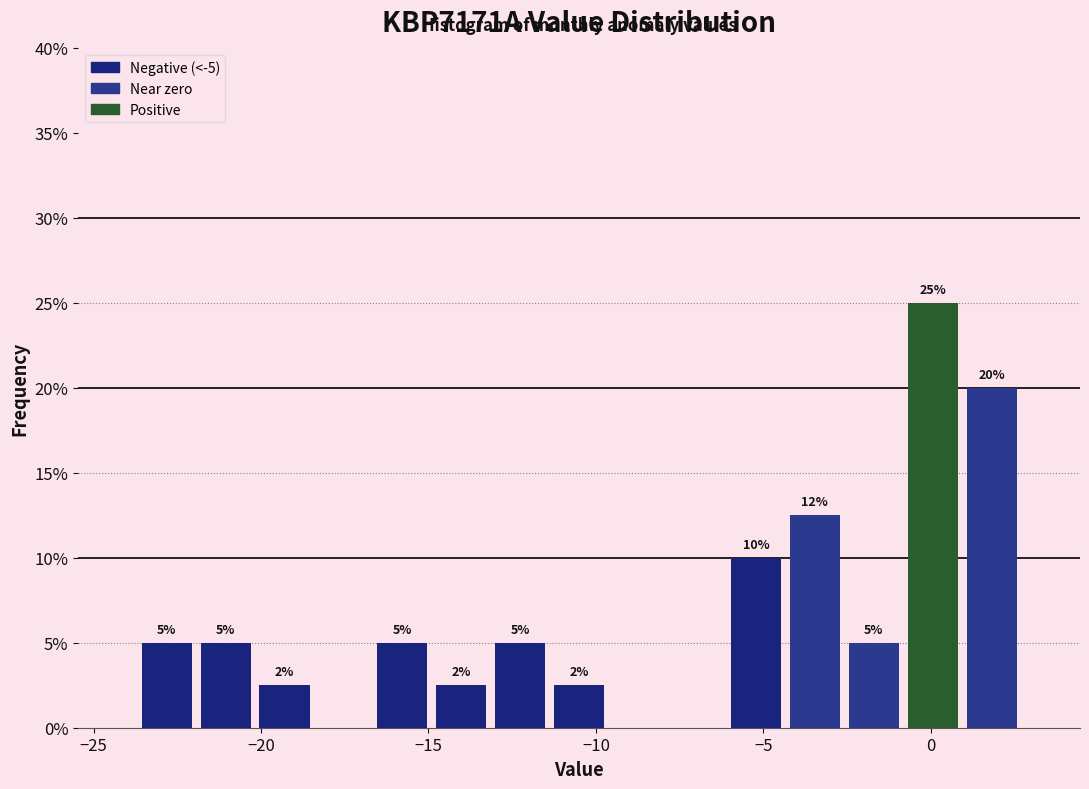

Around what value on the x-axis is the tallest bar? Give the approximate position of its centre, as read against the axis.

0.0